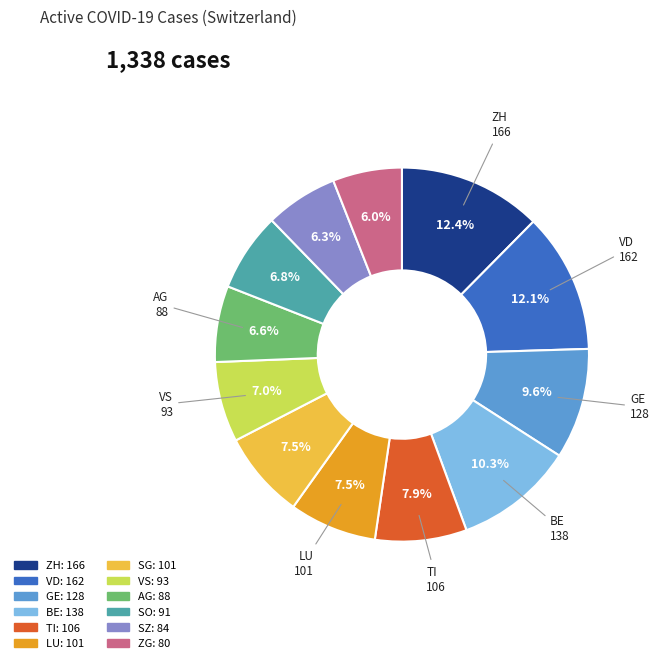

To the nearest percent, what is the difference between the GE and VS slice percentages?

3%